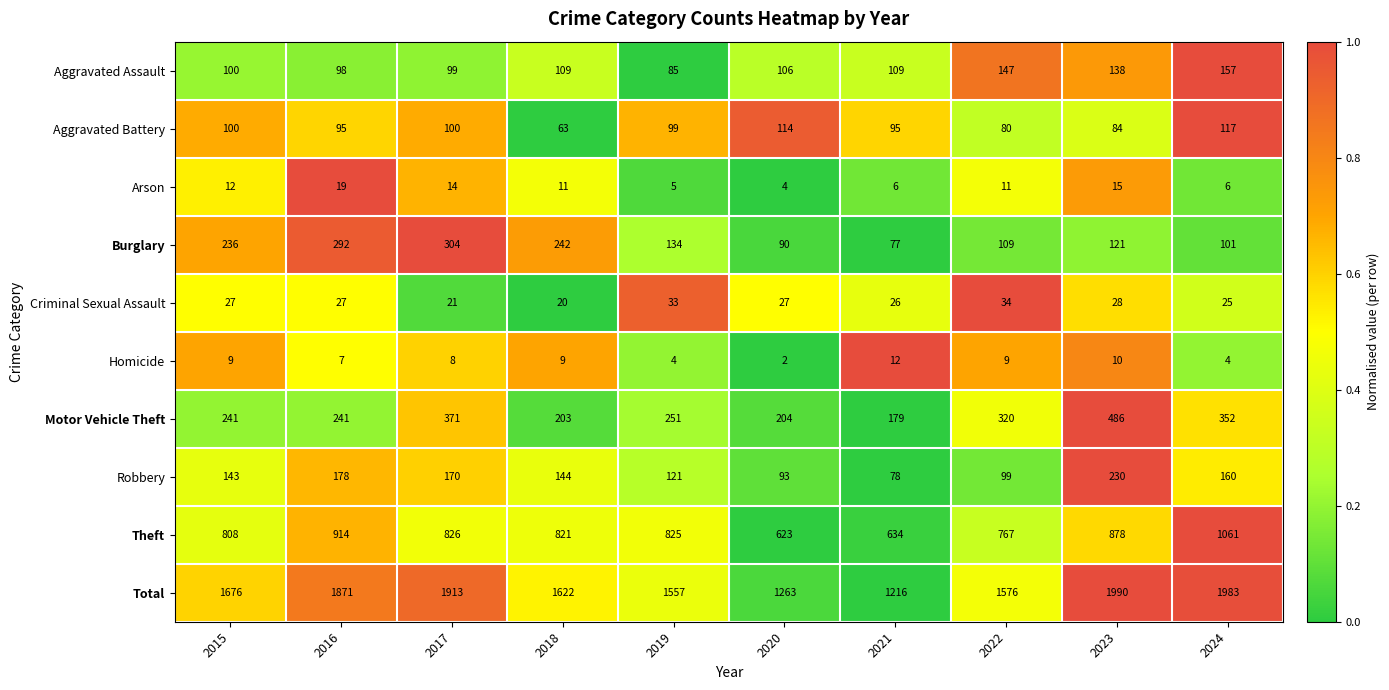

Which series has the widest spread of values?

Total